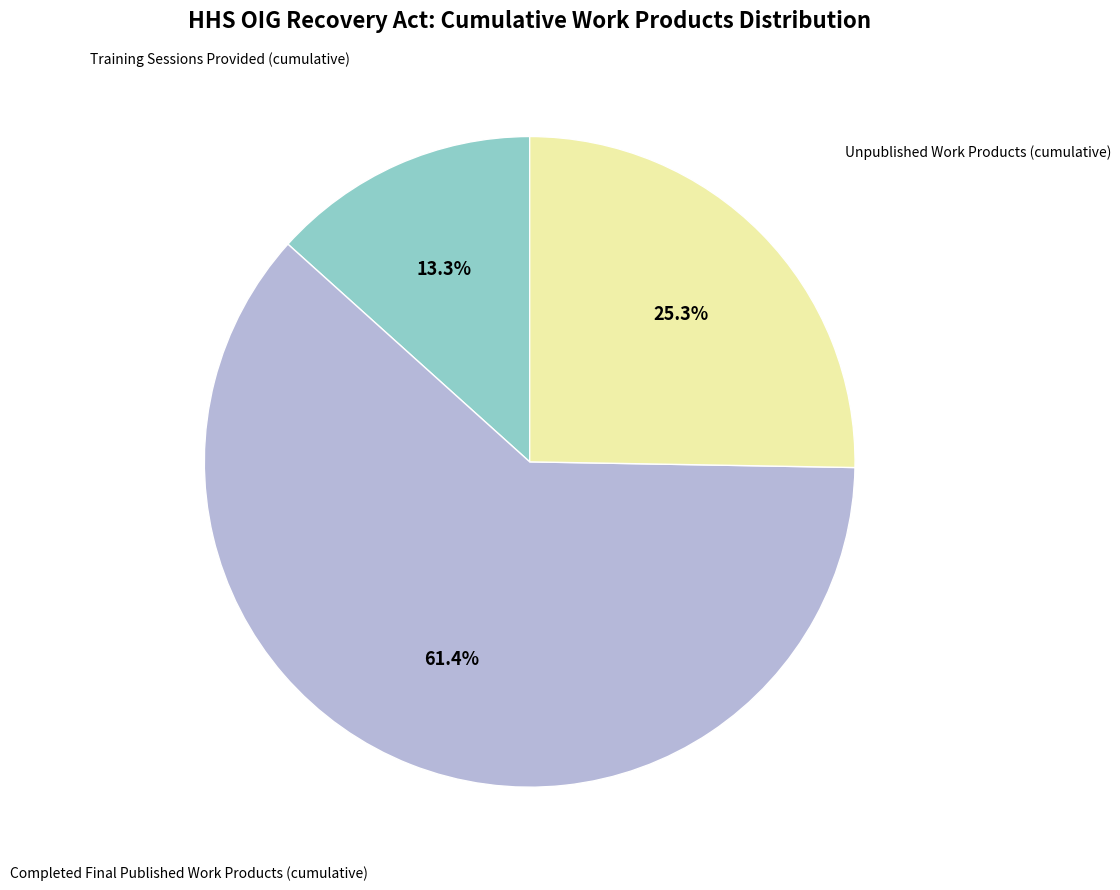

Which slice is the largest?

Completed Final Published Work Products (cumulative)